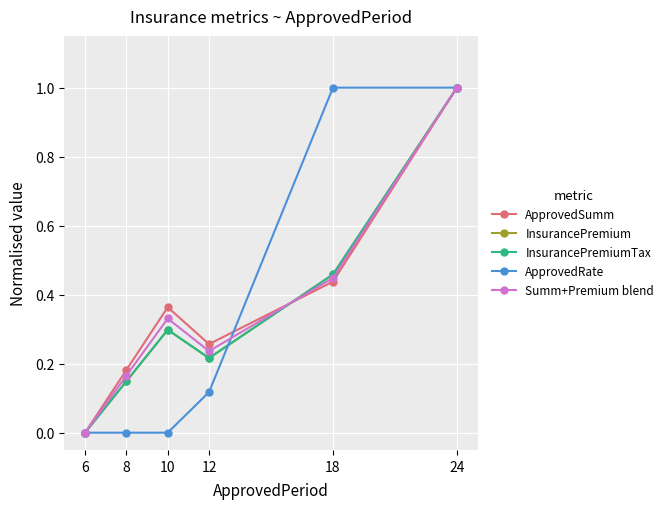

Does the chart display data point markers on the line(s)?

Yes